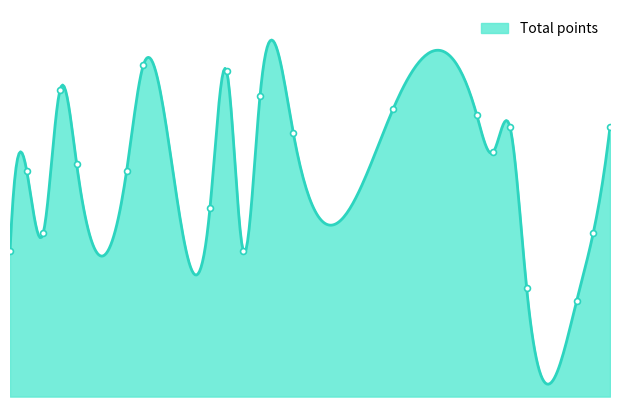

Approximately how many times larger is the value at 4 compared to 23?

0.9